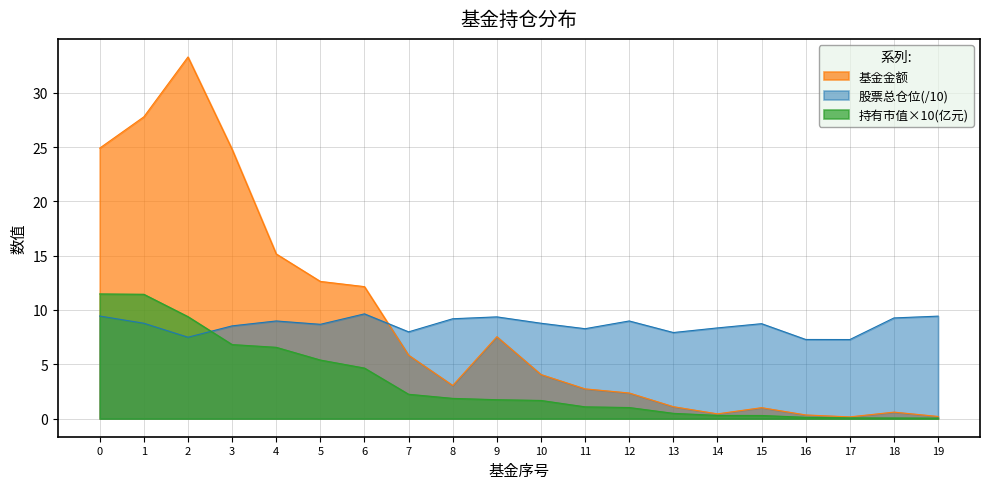

True or false: 持有市值(亿元) and 基金金额 cross at least once.

False